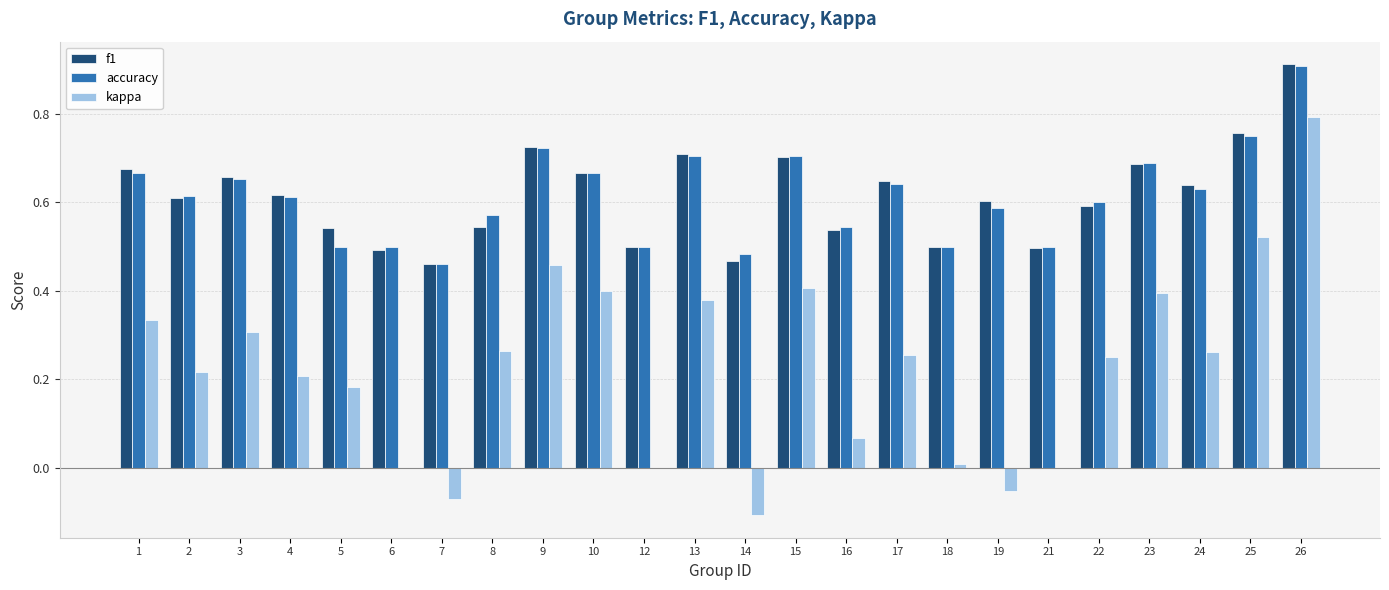

What are all the series names shown in the legend?

f1, accuracy, kappa